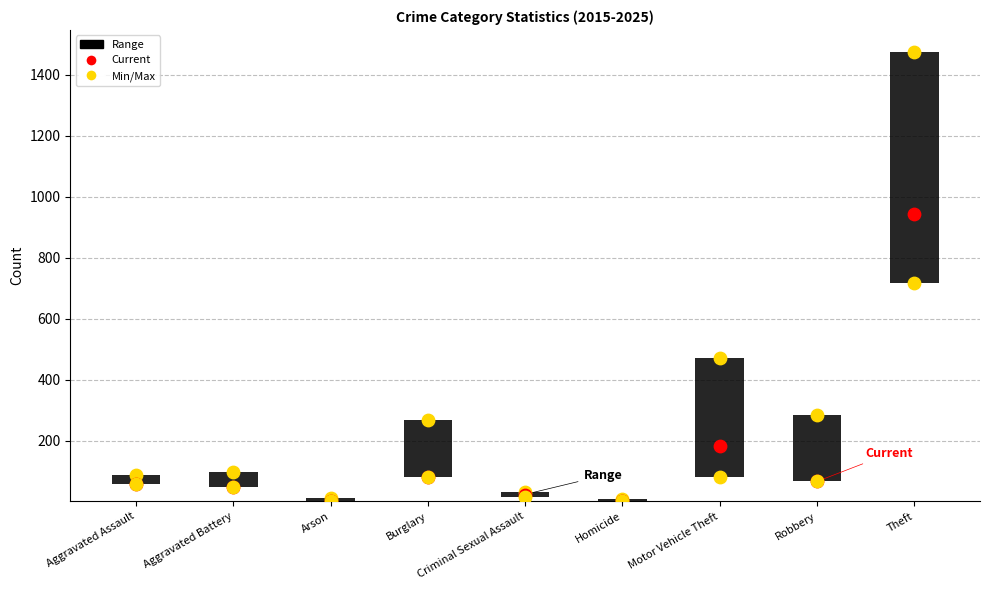

At which category is the sum across all series the highest?

Theft